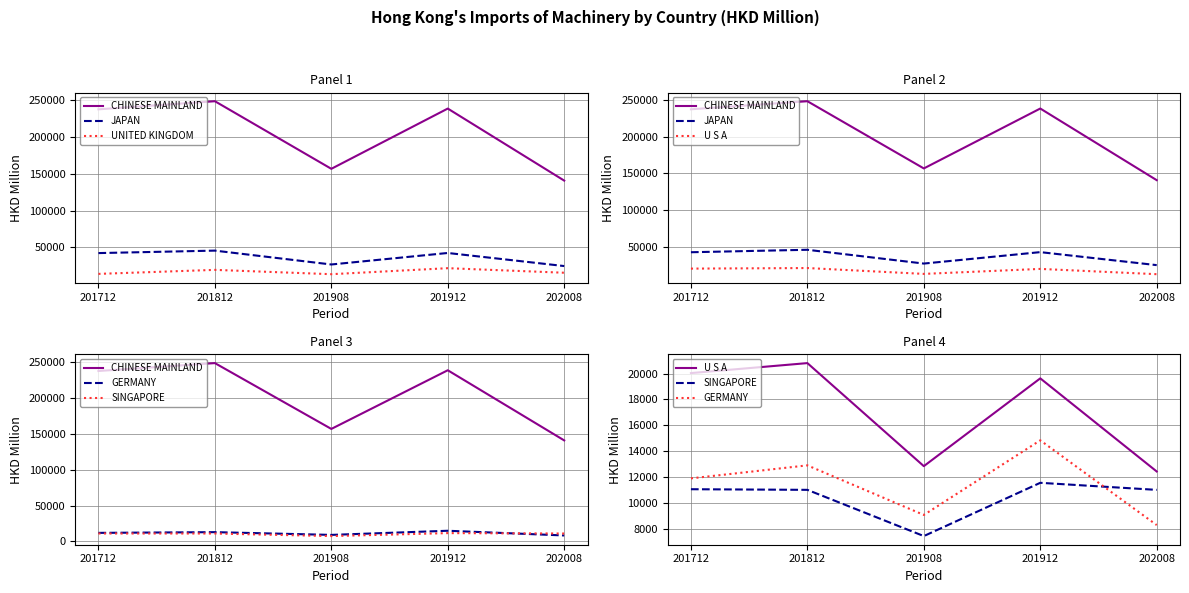

What is the difference between the maximum and second lowest values in the SINGAPORE series?

546.2